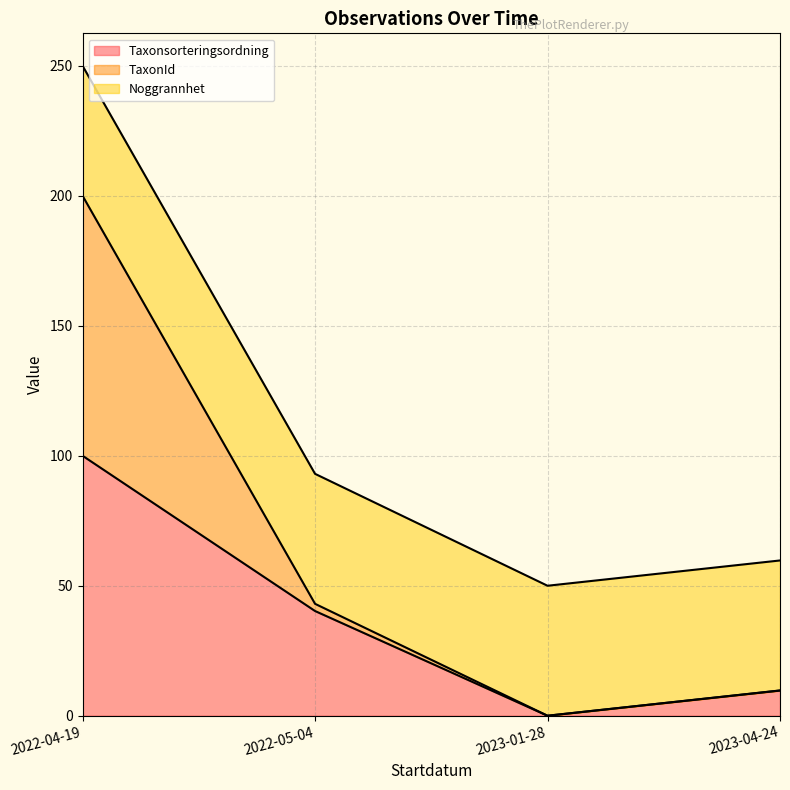

Does the chart display data point markers on the line(s)?

No